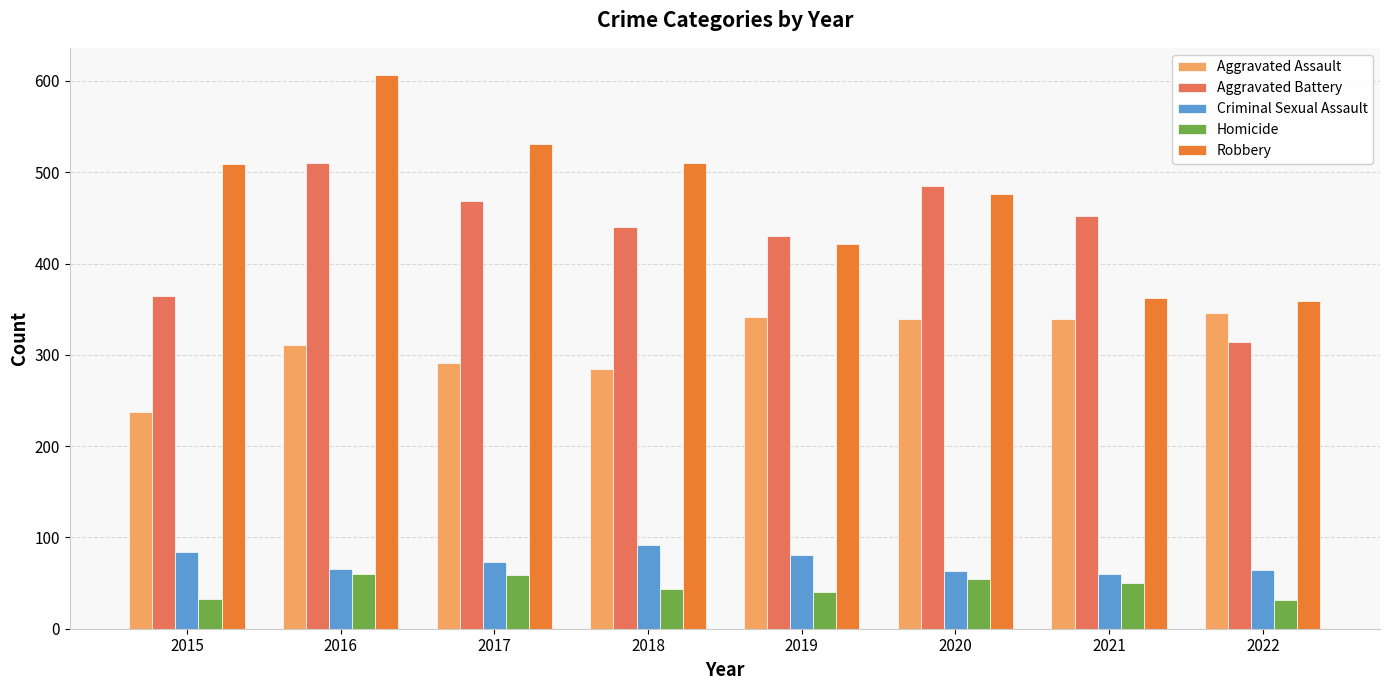

Which series changed the most between 2015 and 2018?

Aggravated Battery